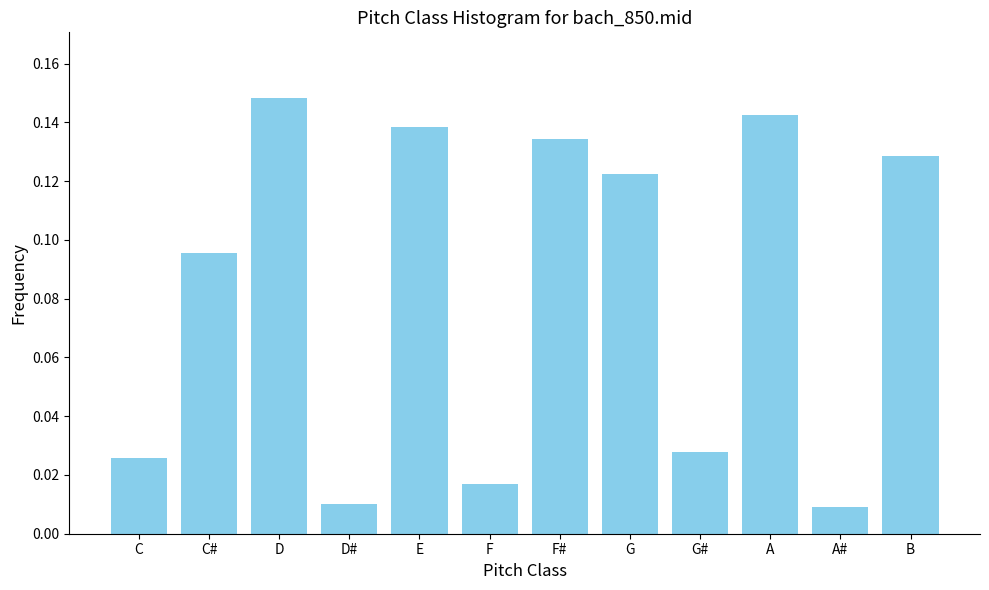

Which label corresponds to the largest value in the chart?

D